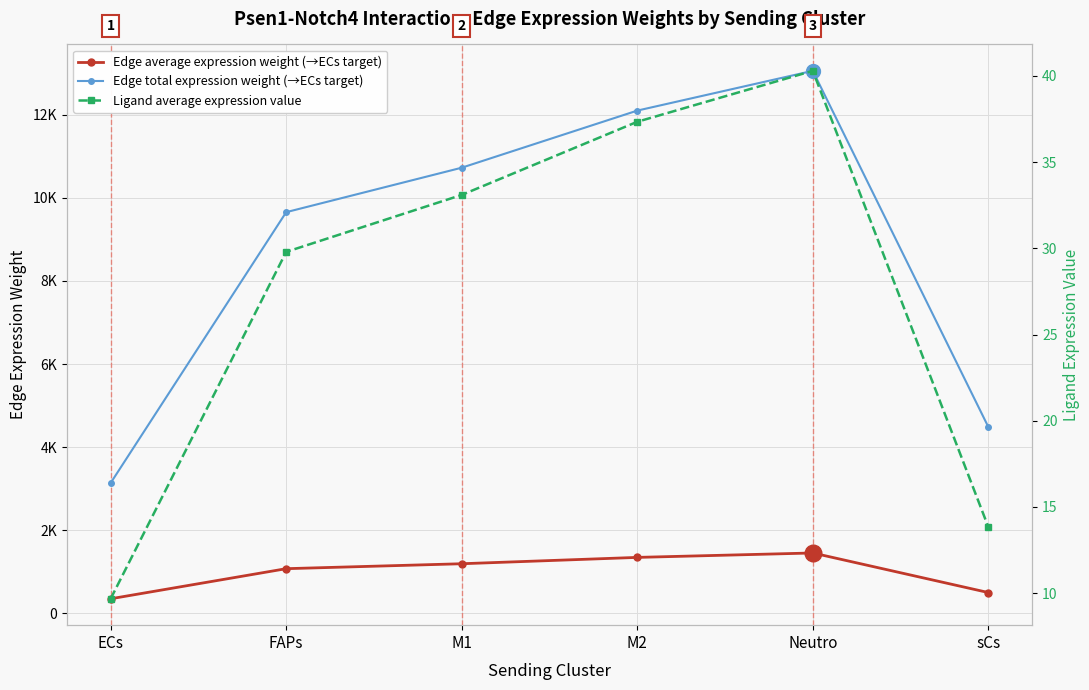

Between FAPs and M1, which series saw the biggest shift?

Edge total expression weight (→ECs target)